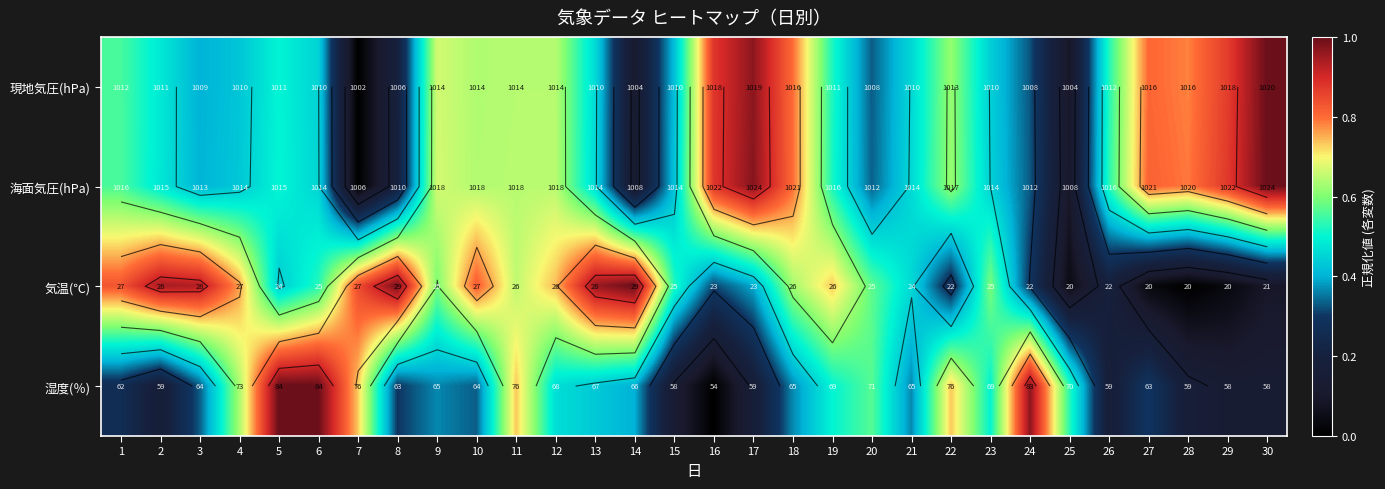

At which category is the sum across all series the highest?

11